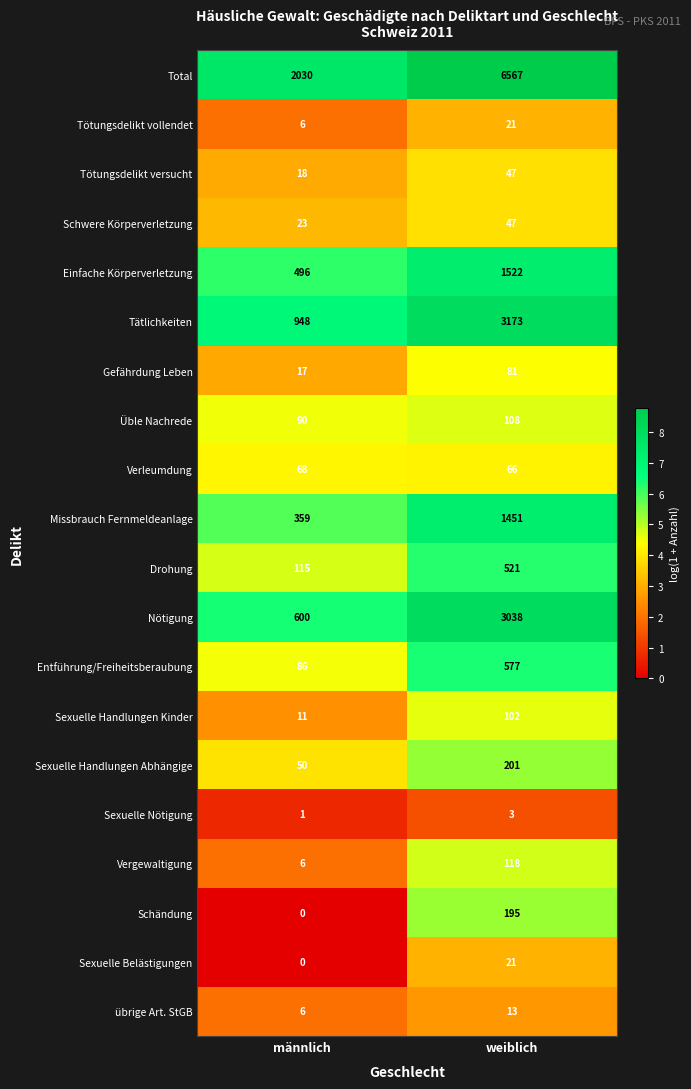

What is the sum of the Üble Nachrede values at männlich and weiblich?

198